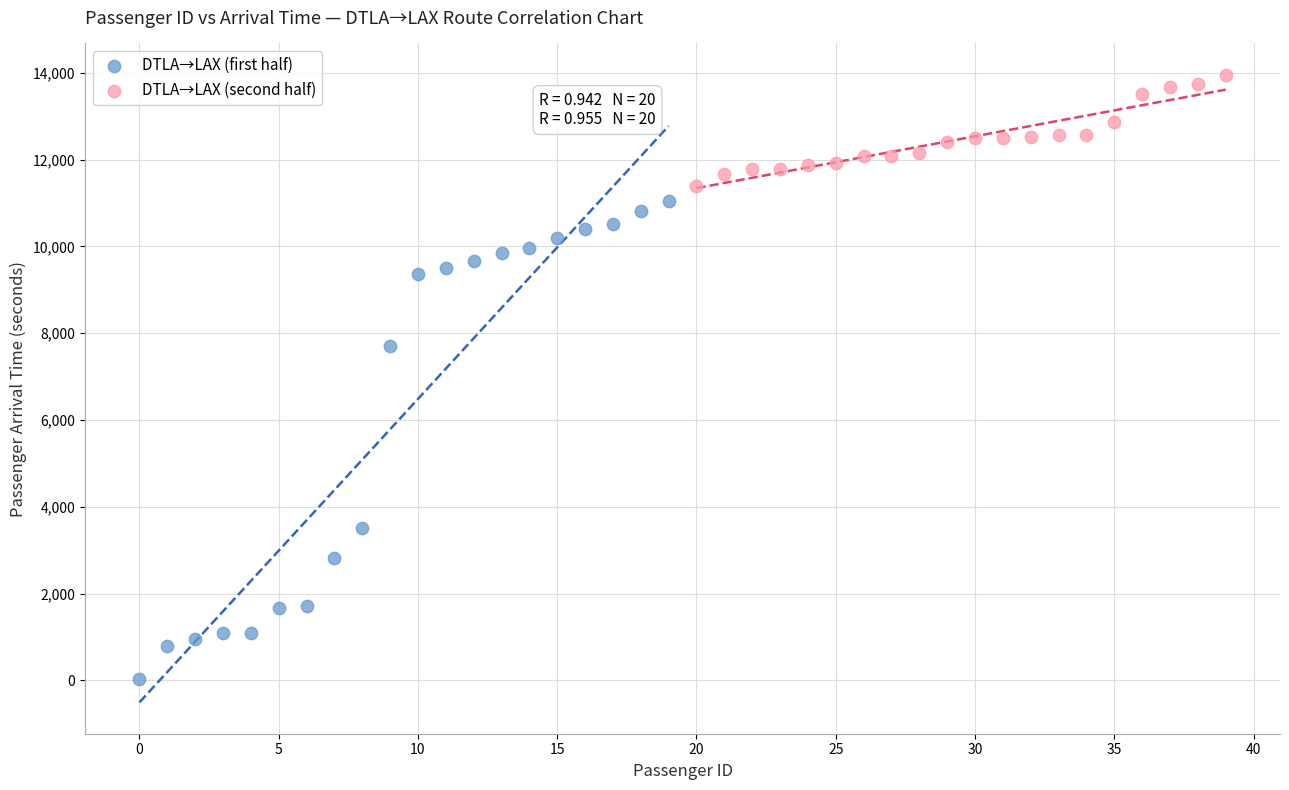

What are all the series names shown in the legend?

DTLA→LAX (first half), DTLA→LAX (second half)